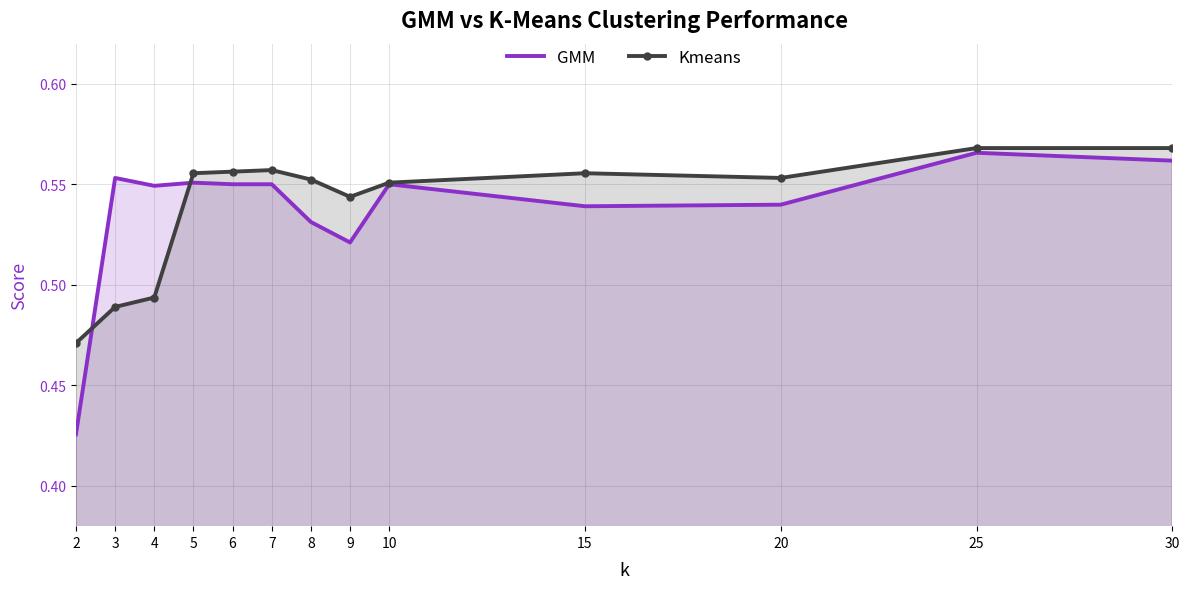

What is the maximum value shown in the chart?

0.6